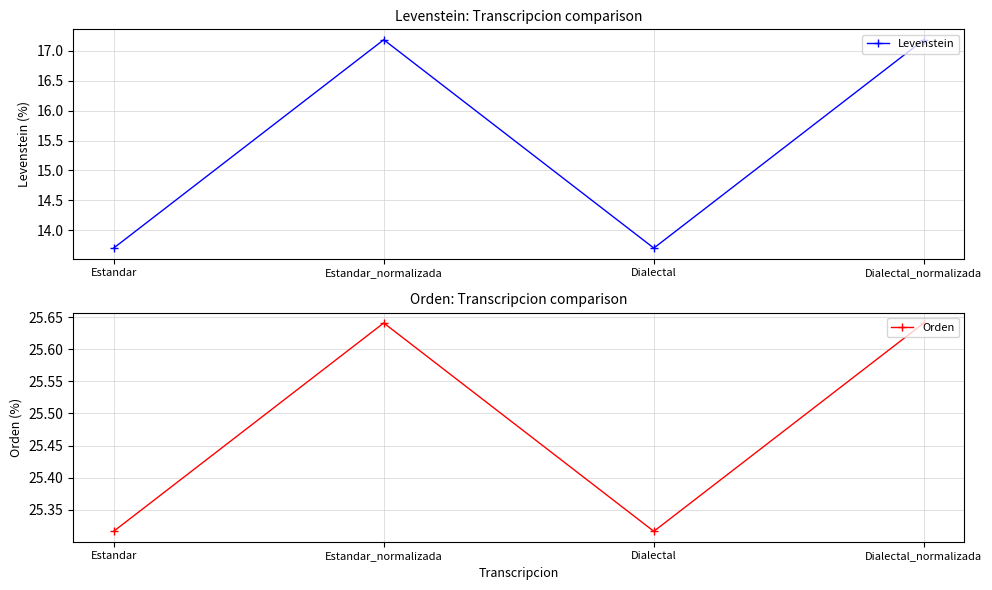

True or false: Orden and Levenstein cross at least once.

False